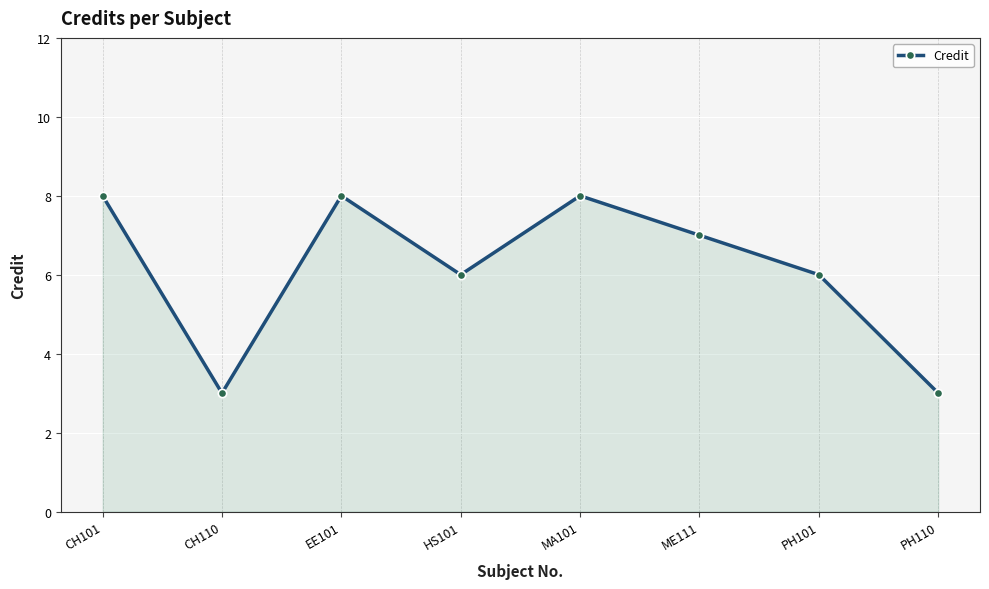

Reading right to left, what are all the values shown in this chart?

3	6	7	8	6	8	3	8